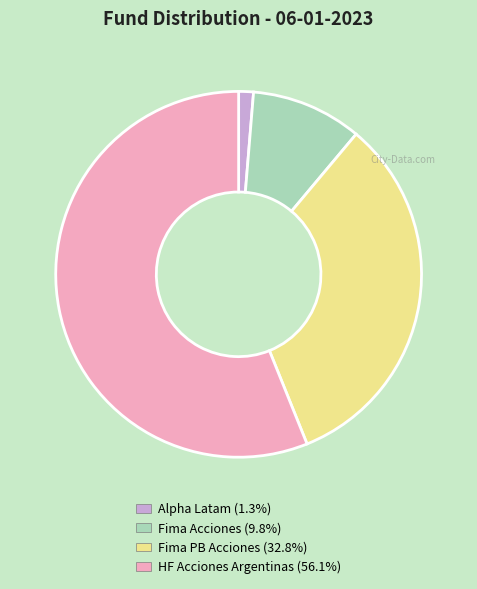

Is the sum of Alpha Latam (1.3%) and HF Acciones Argentinas (56.1%) greater than half?

Yes